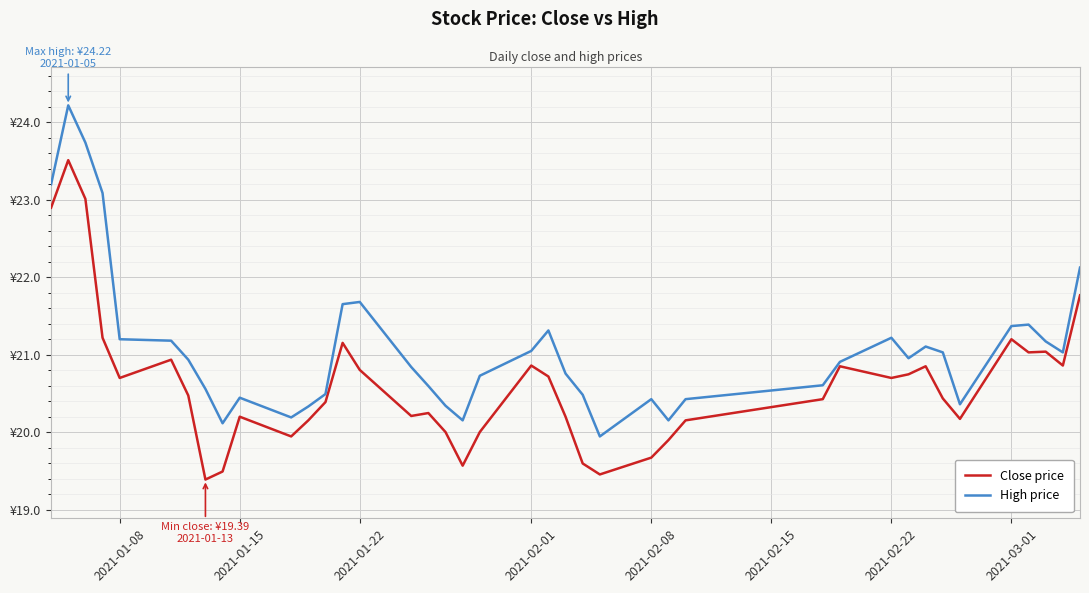

What are all the series names shown in the legend?

Close price, High price